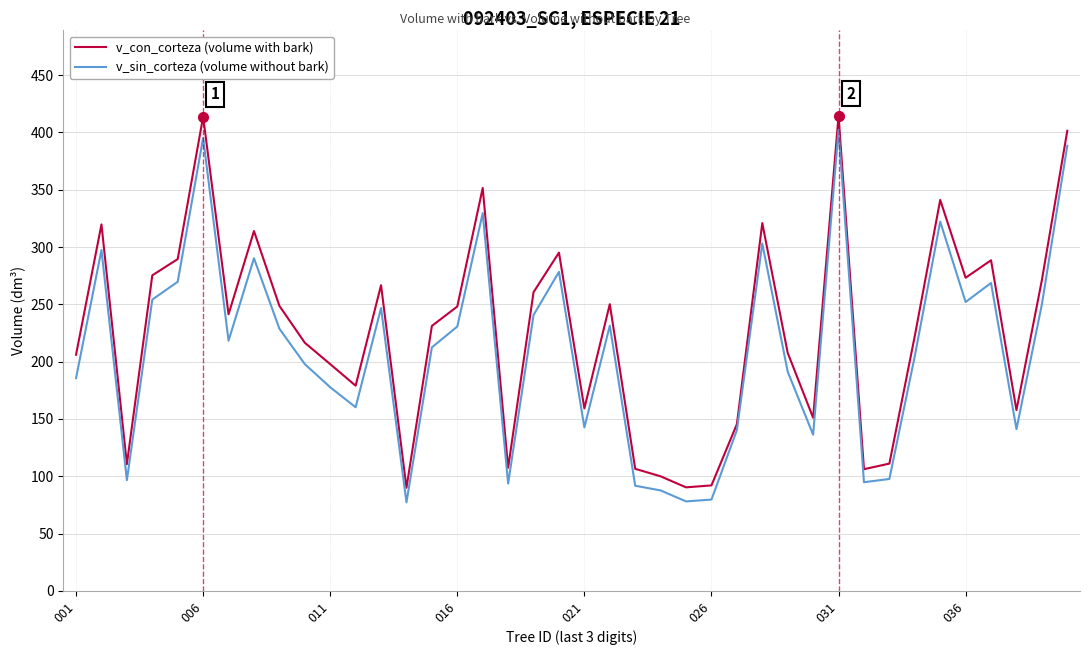

How many lines are shown in the chart?

2